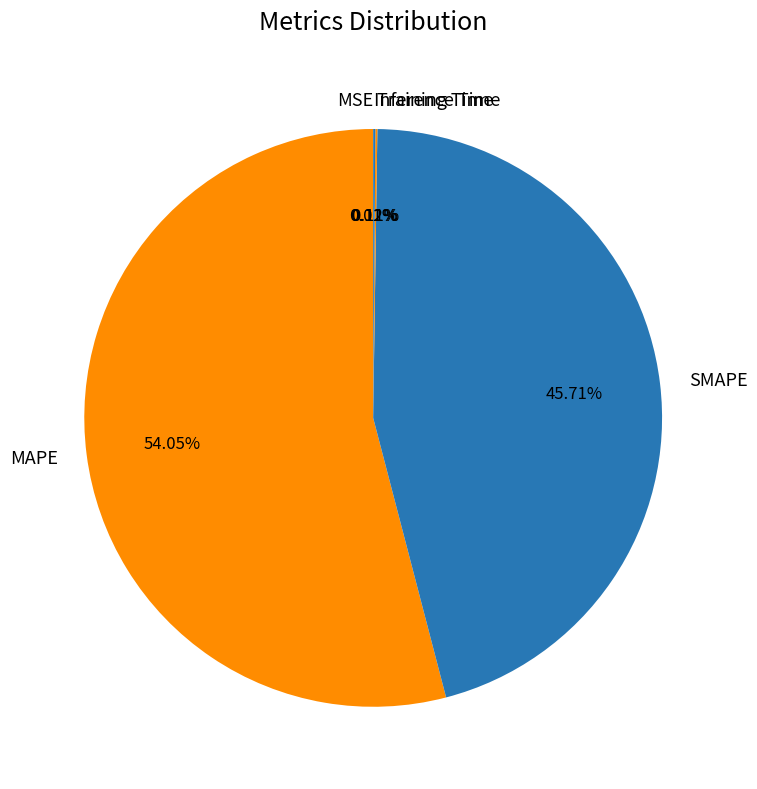

Which slice is the largest?

MAPE